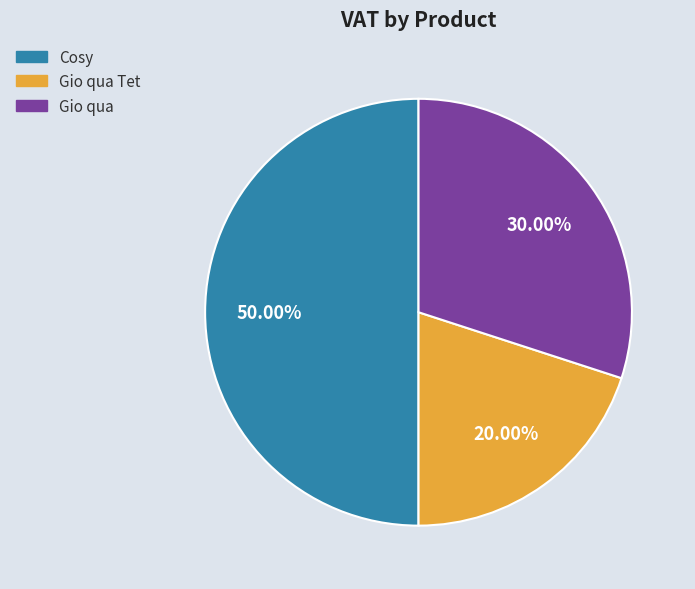

To the nearest percent, what is the difference between the largest and smallest slice percentages?

30%